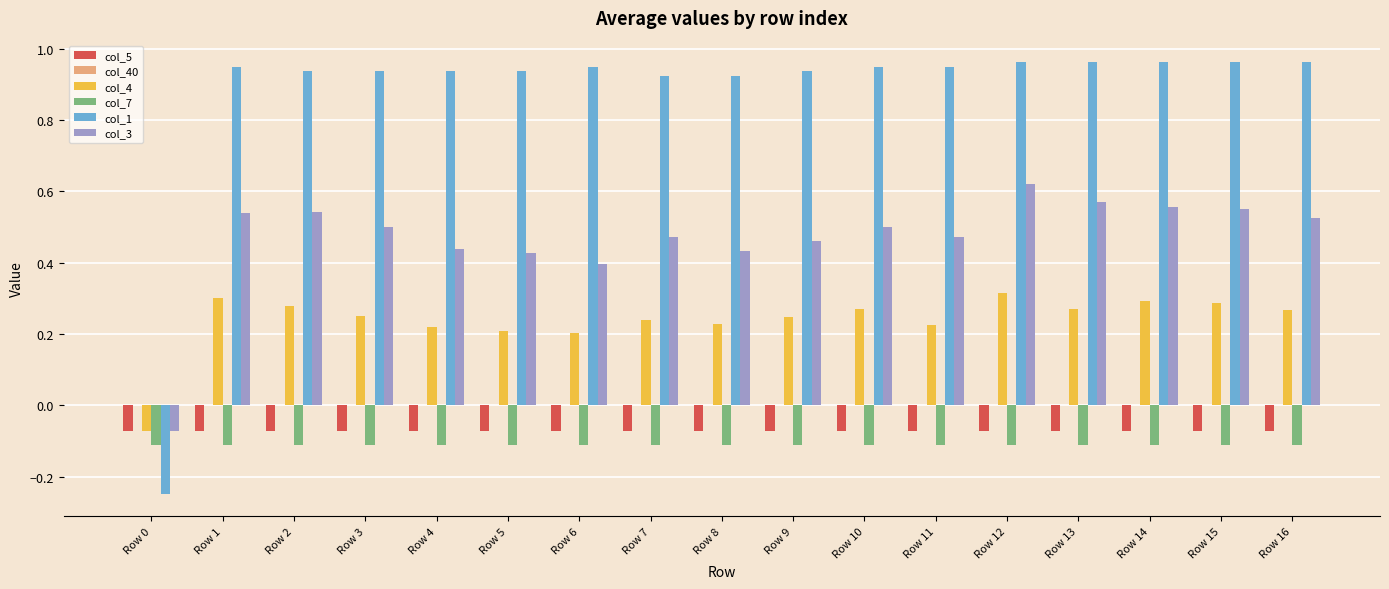

Which series has the largest range (max minus min)?

col_1